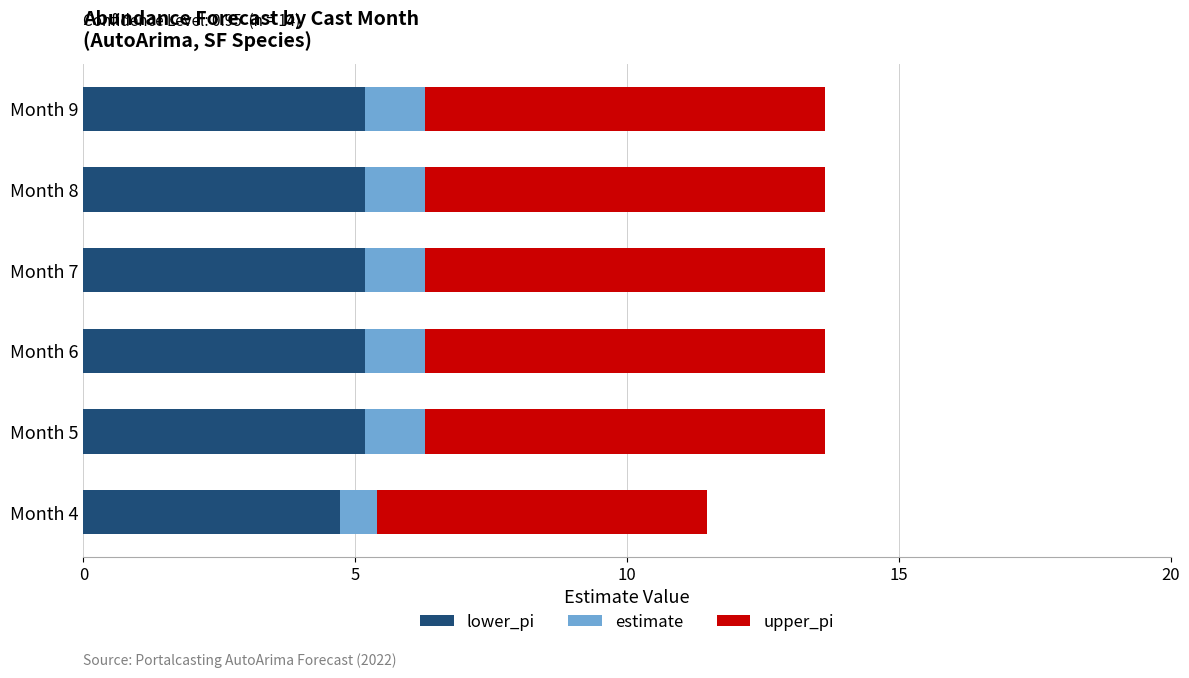

What is the total value across all series at Month 5?

13.6